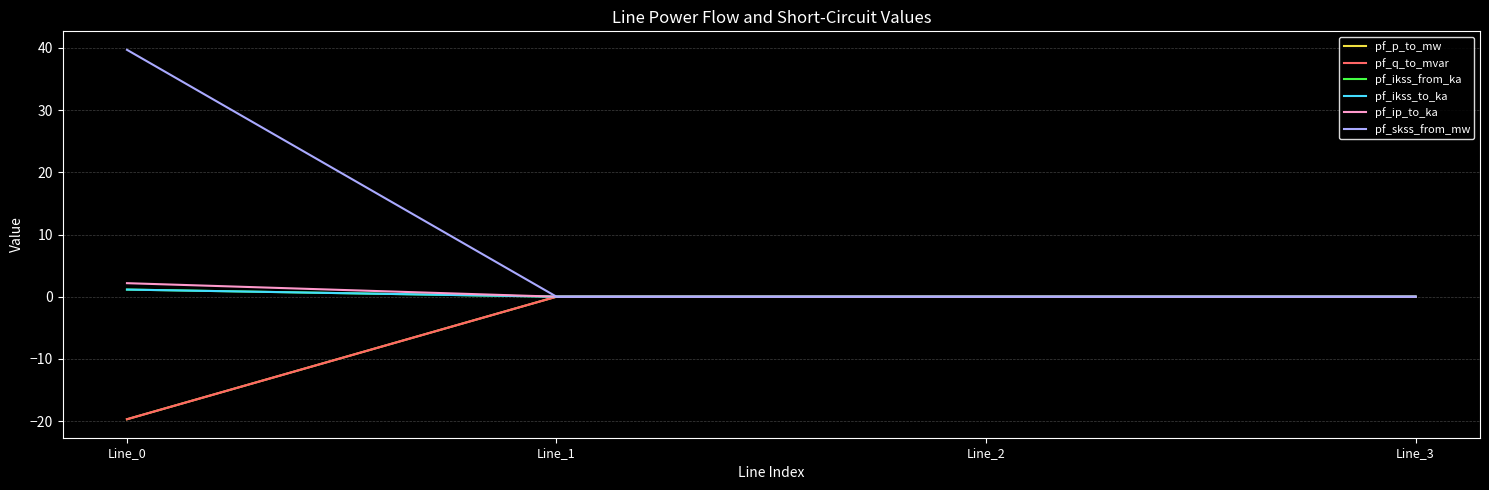

What is the difference between the second highest and minimum values in the pf_q_to_mvar series?

19.7